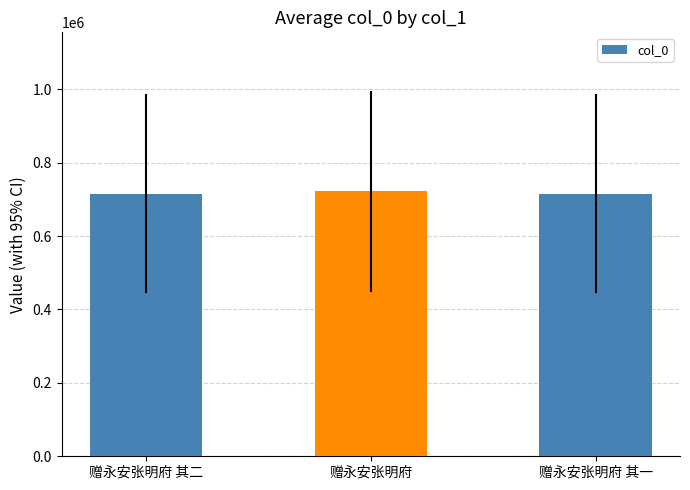

Is it true that the value at 赠永安张明府 其二 is 332047?

False